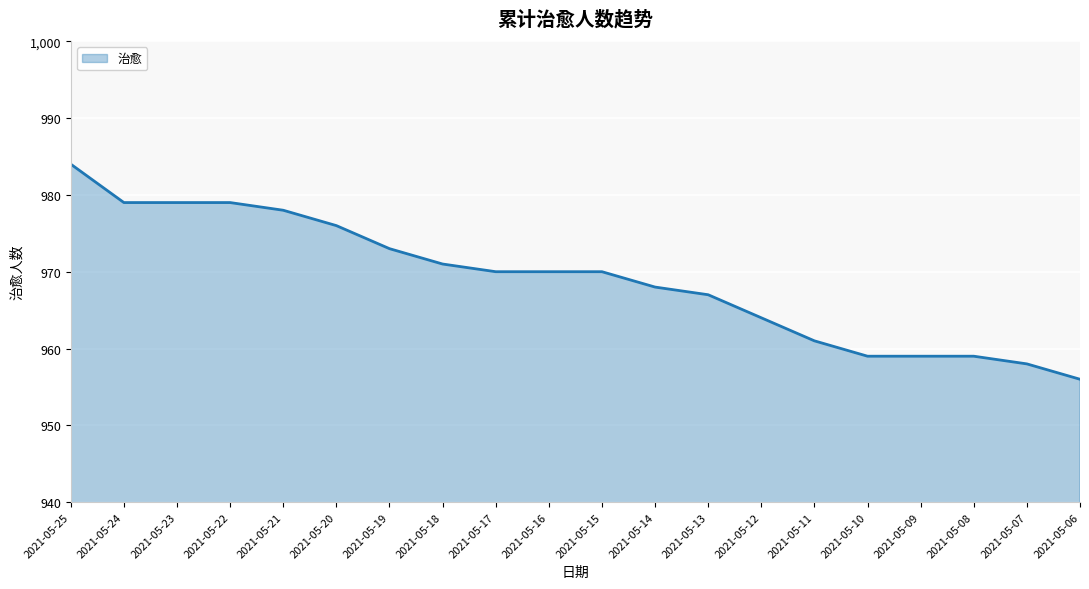

Is it true that the value at 2021-05-09 is 959?

True